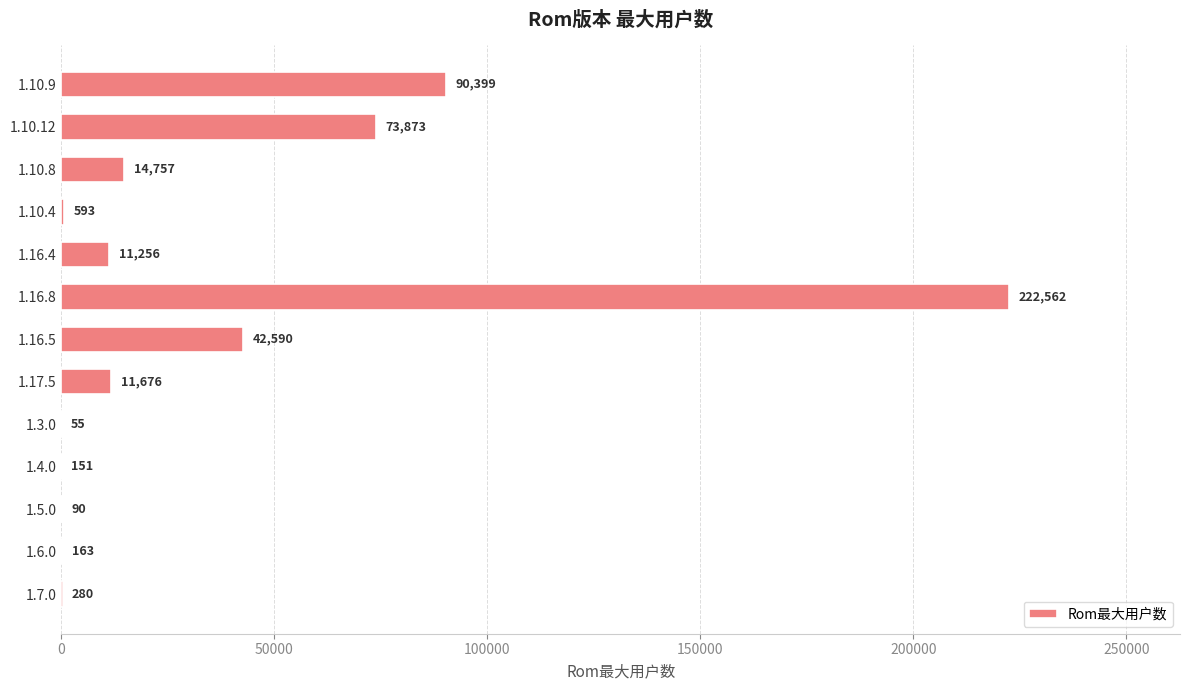

What is the sum of the values at 1.10.12 and 1.16.5?

116463